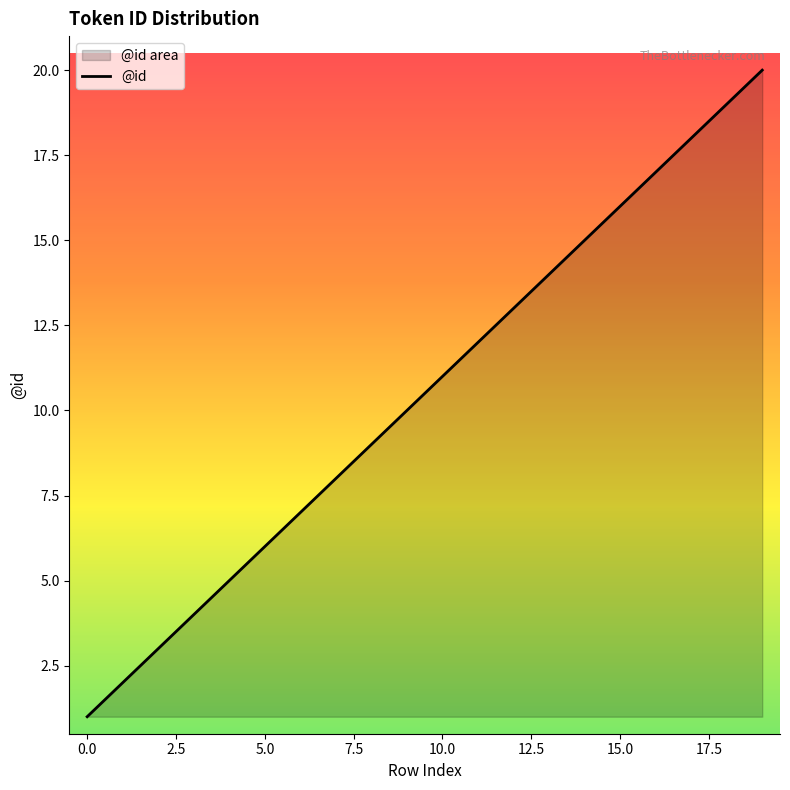

Does the chart display data point markers on the line(s)?

No